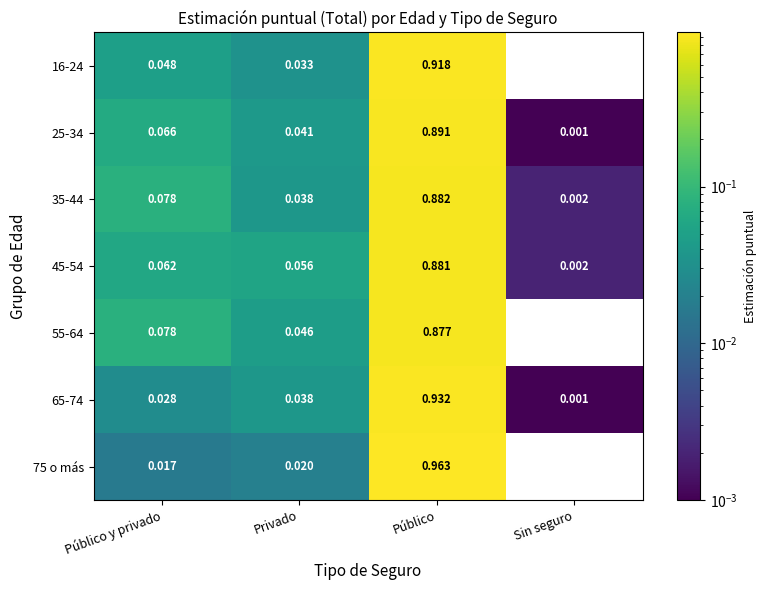

At which label is 65-74 closest to 0?

Sin seguro